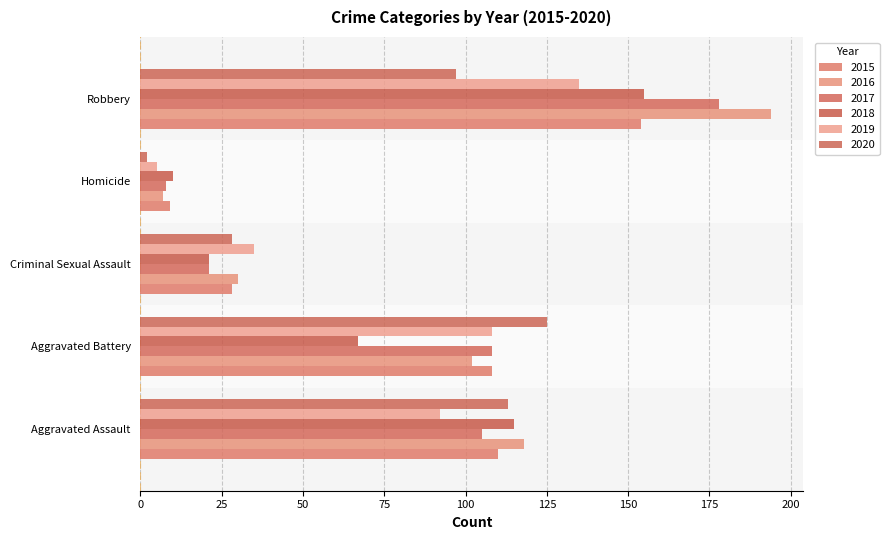

Which series has the largest total across all categories?

2016